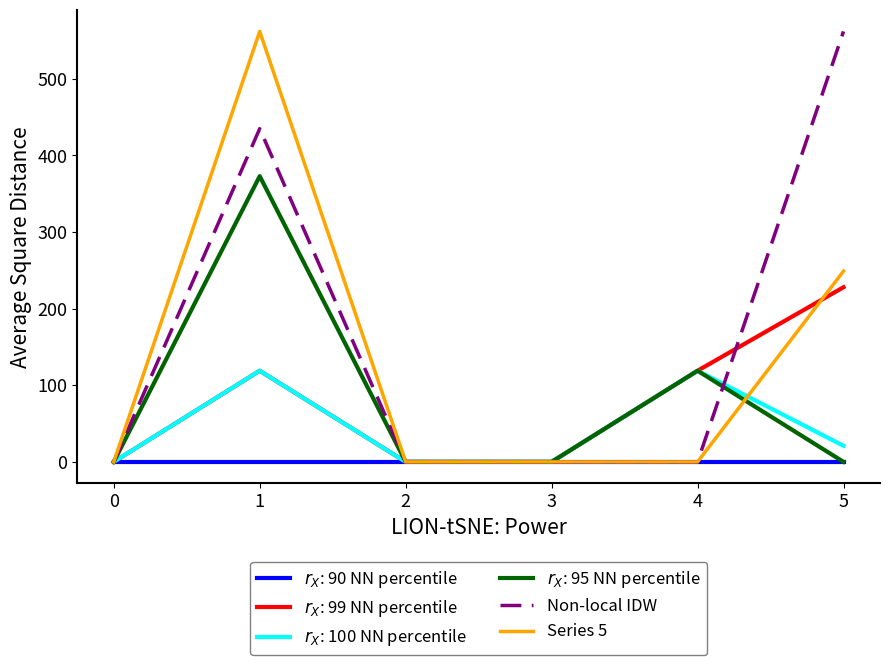

What is the maximum value shown in the chart?

562.0